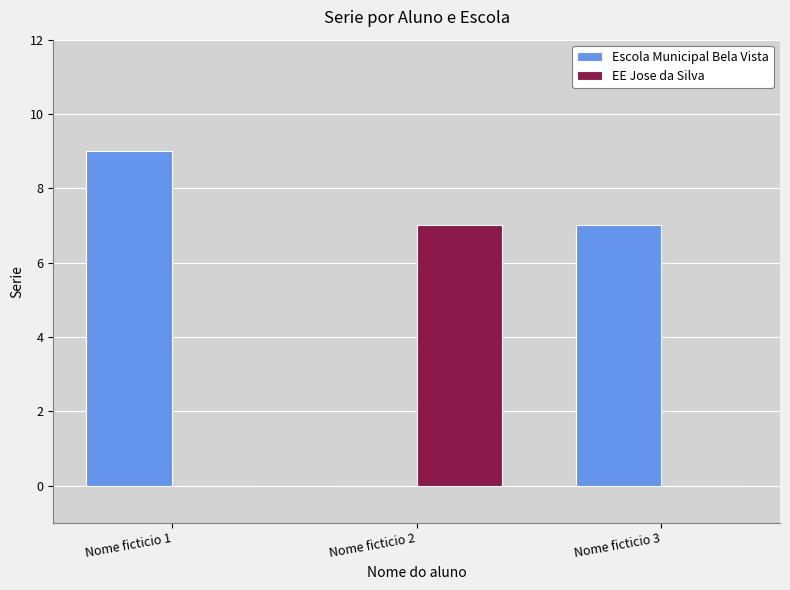

Is it true that EE Jose da Silva equals -3 at Nome ficticio 1?

False